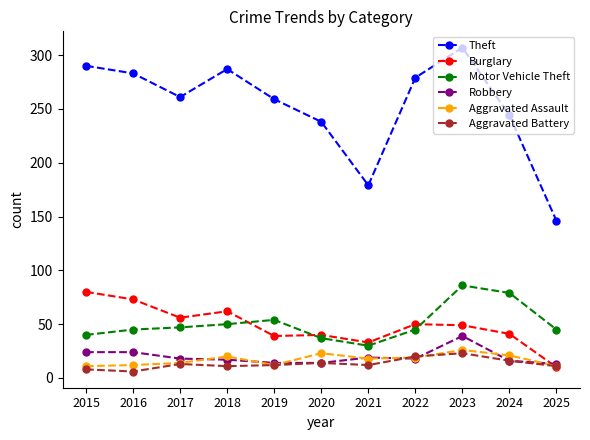

Which series has the largest total across all categories?

Theft